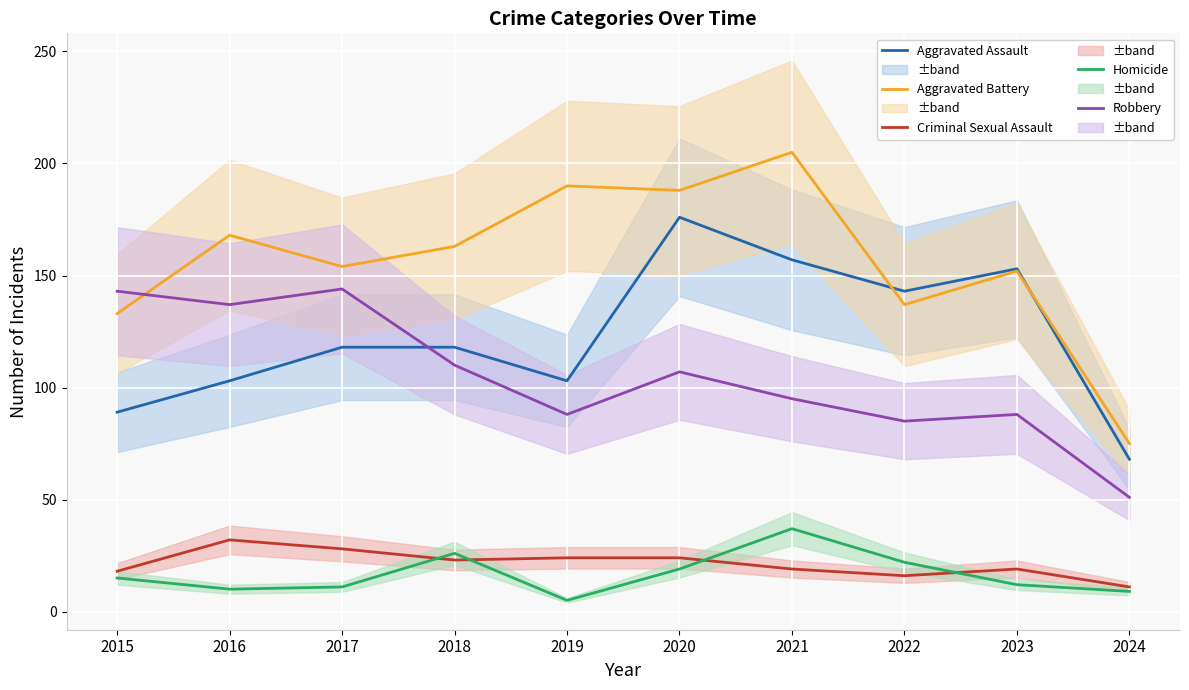

At which category is the sum across all series the highest?

2020